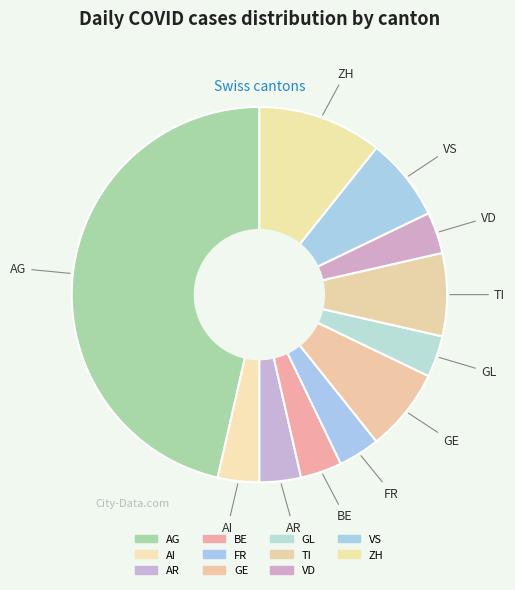

How many segments does this pie chart have?

11